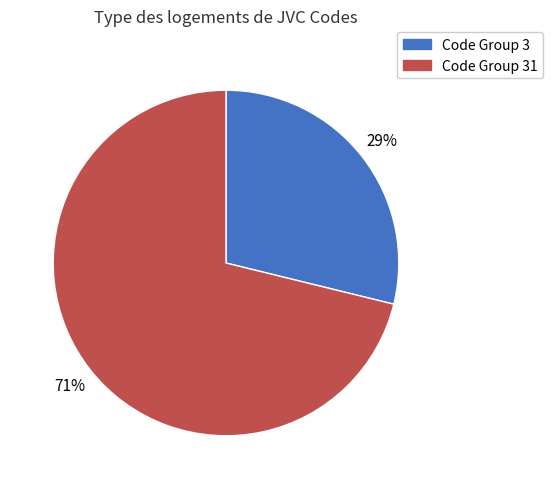

Is there any slice that represents more than half of the pie?

Yes